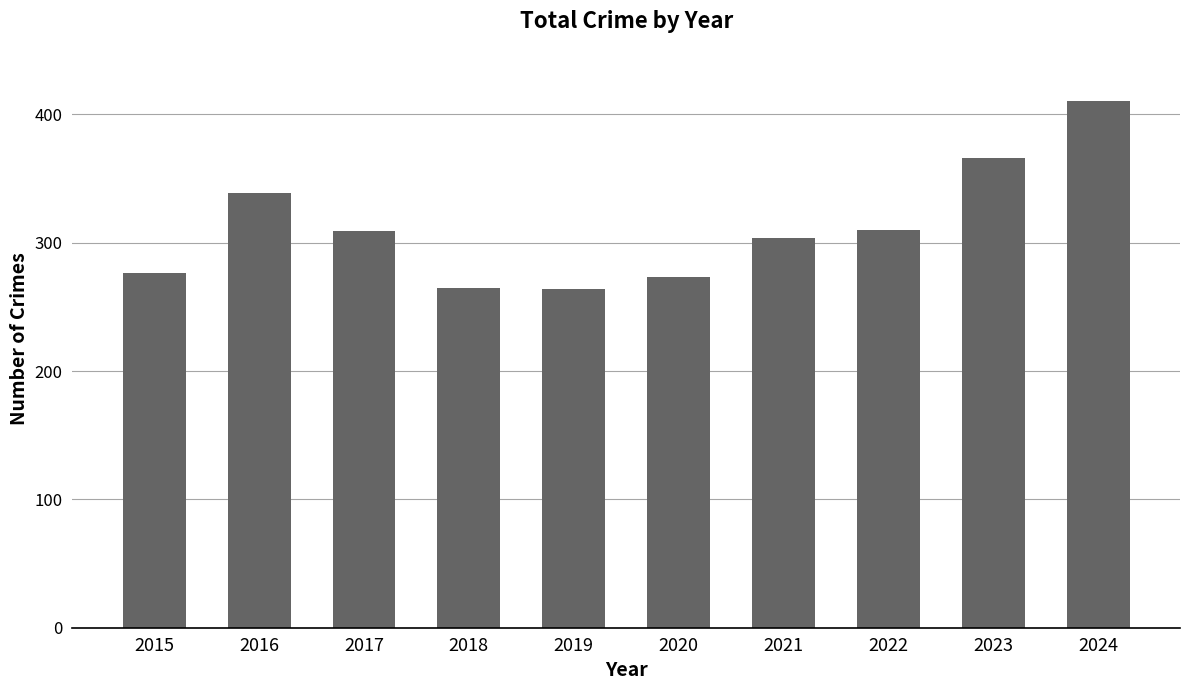

True or false: the data shows 304 at 2021.

True